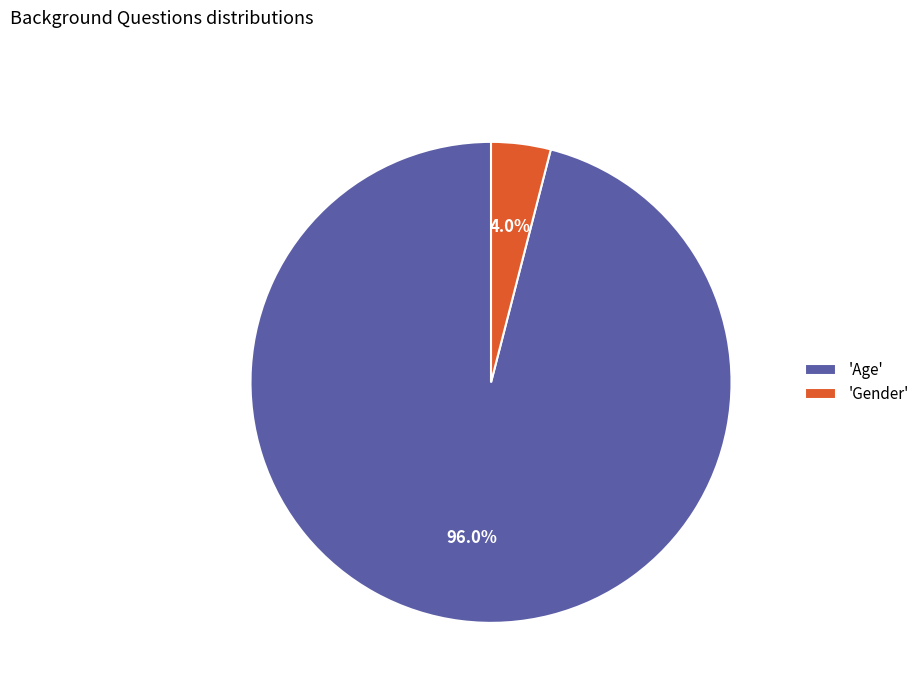

Which category has the smallest portion of the pie?

'Gender'